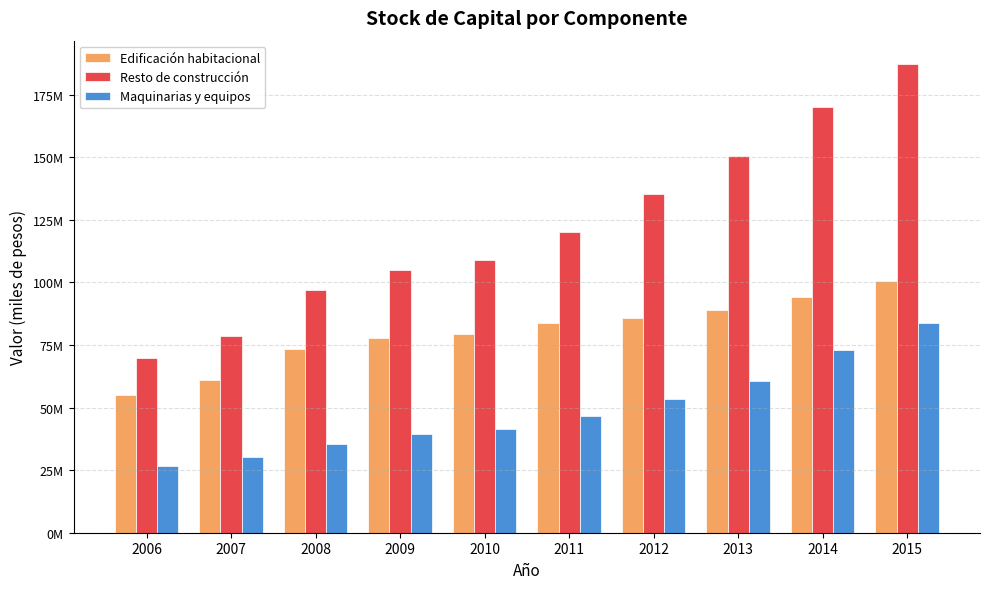

Which has a higher value, 2009 or 2014?

2014